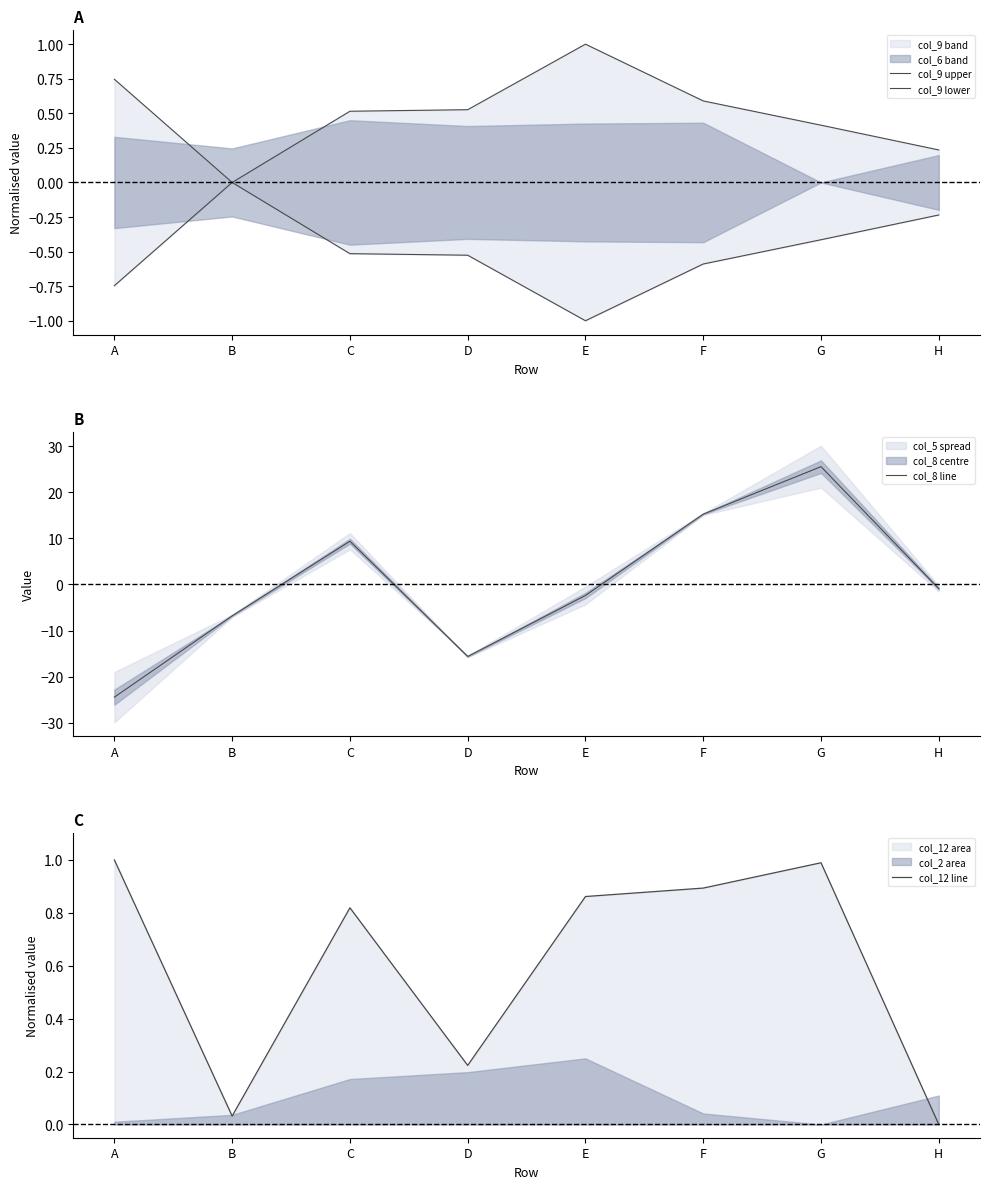

Rank the series by their maximum value, from highest to lowest.

col_8 line, col_9 upper, col_12 line, col_9 lower